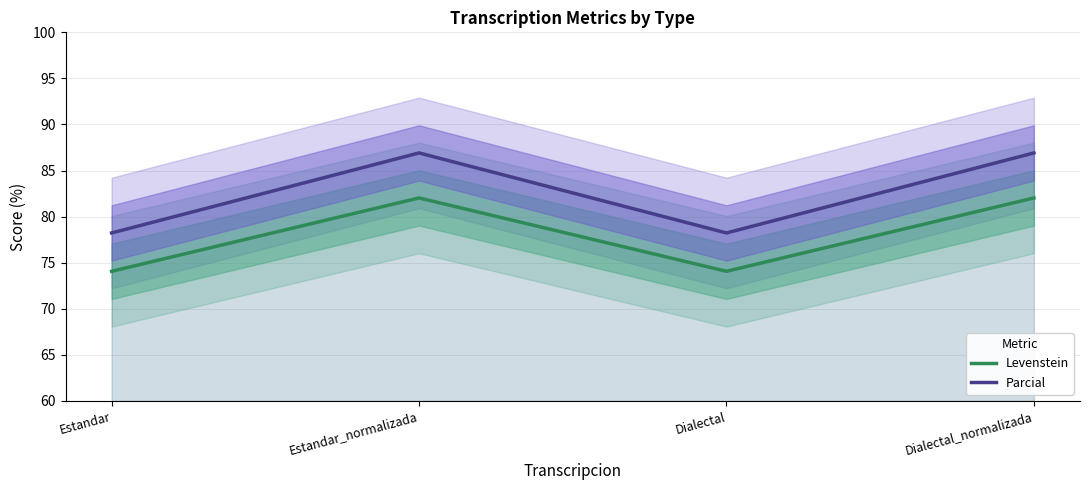

Rank the categories by Parcial value from lowest to highest.

Estandar, Dialectal, Estandar_normalizada, Dialectal_normalizada